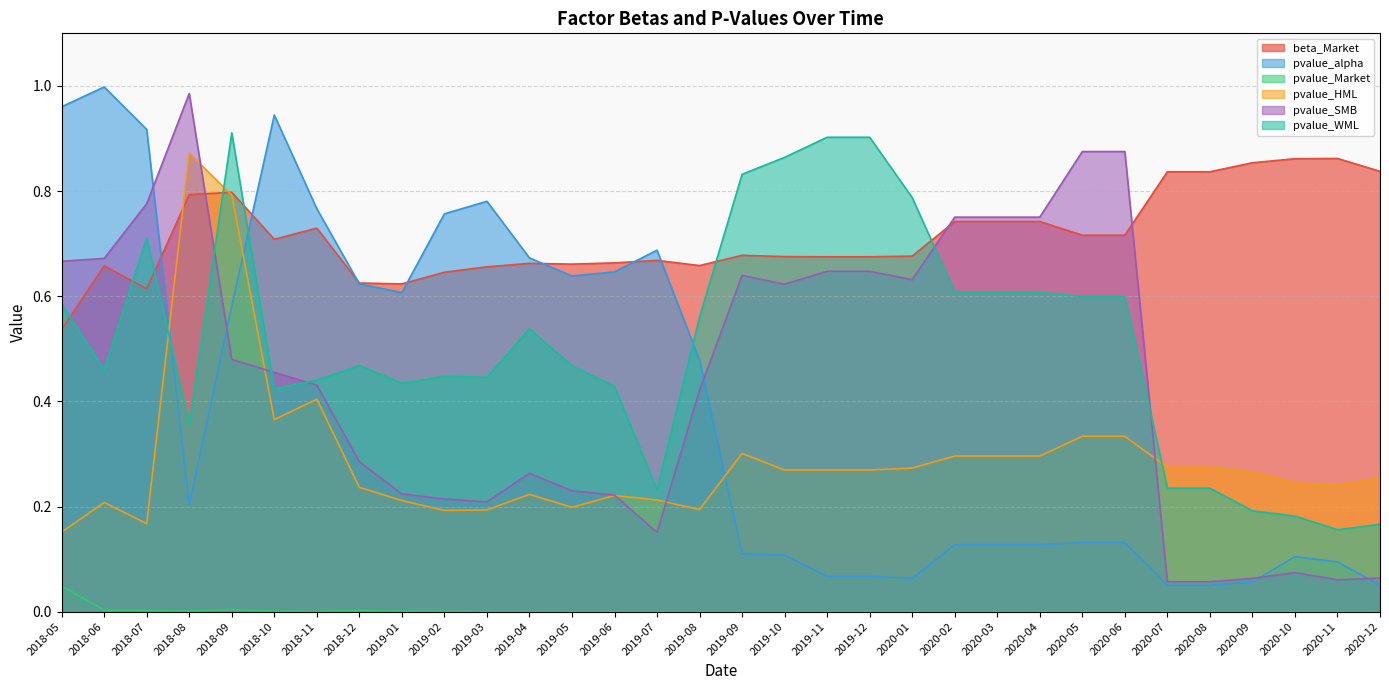

What is the value of the beta_Market point at the 28th from the left?

0.8